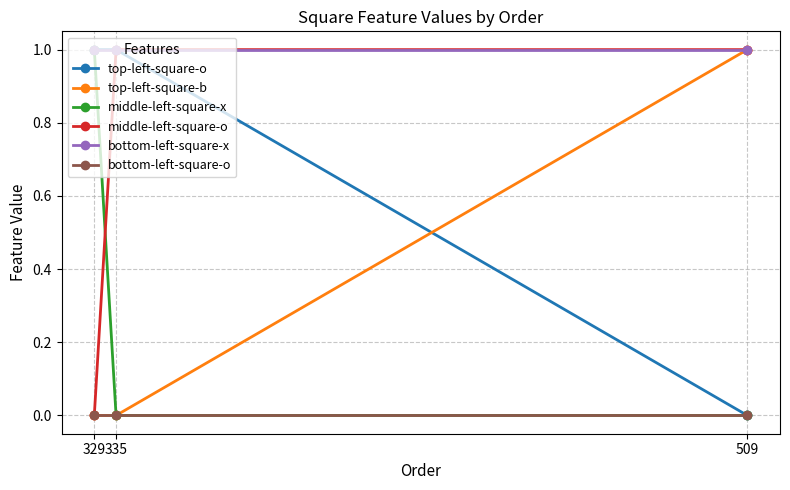

Is this an area chart (filled region under the line)?

No